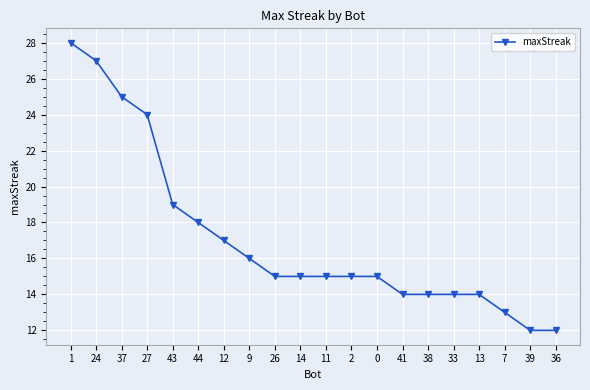

What is the sum of all values?

342